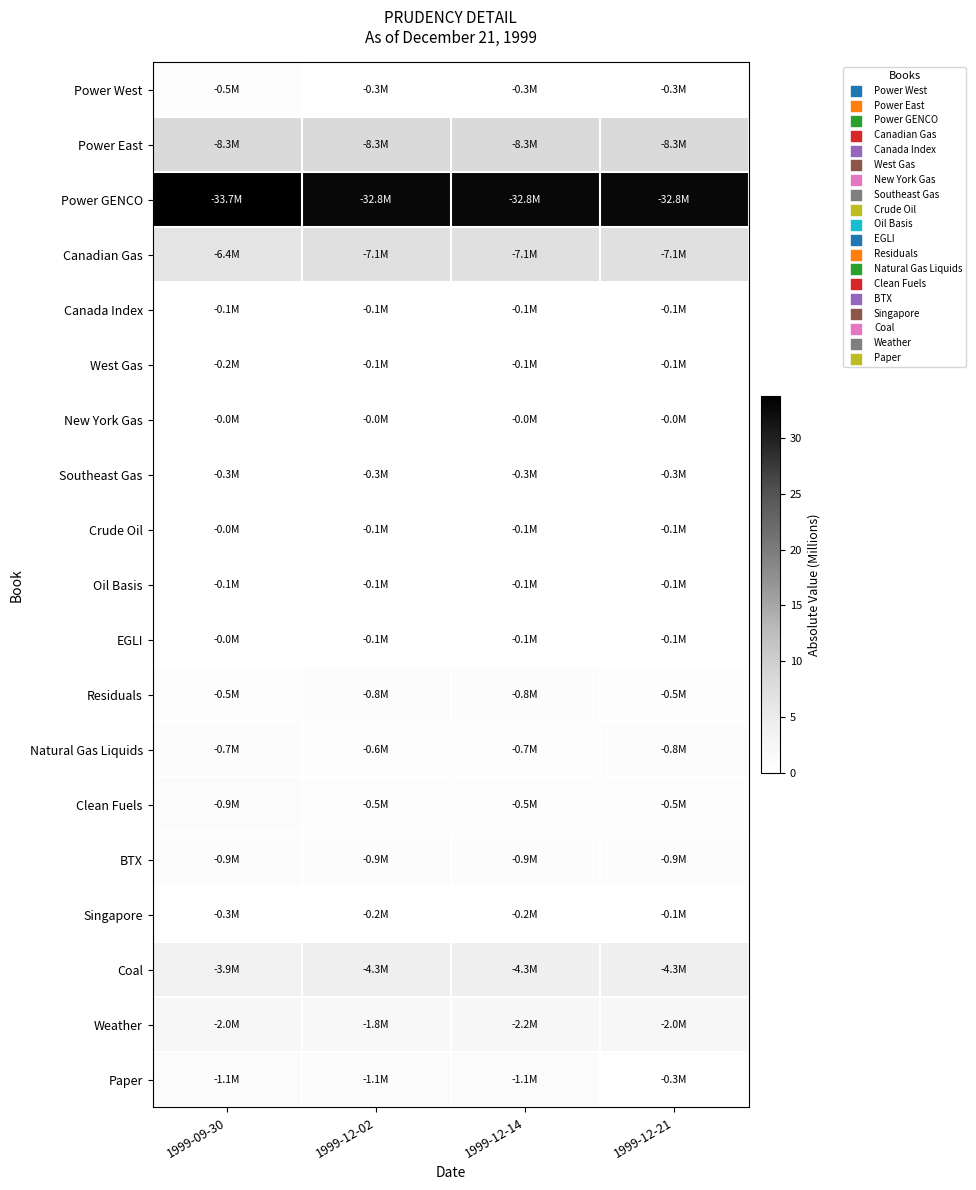

Between 1999-12-02 and 1999-12-21, which series saw the biggest shift?

Paper